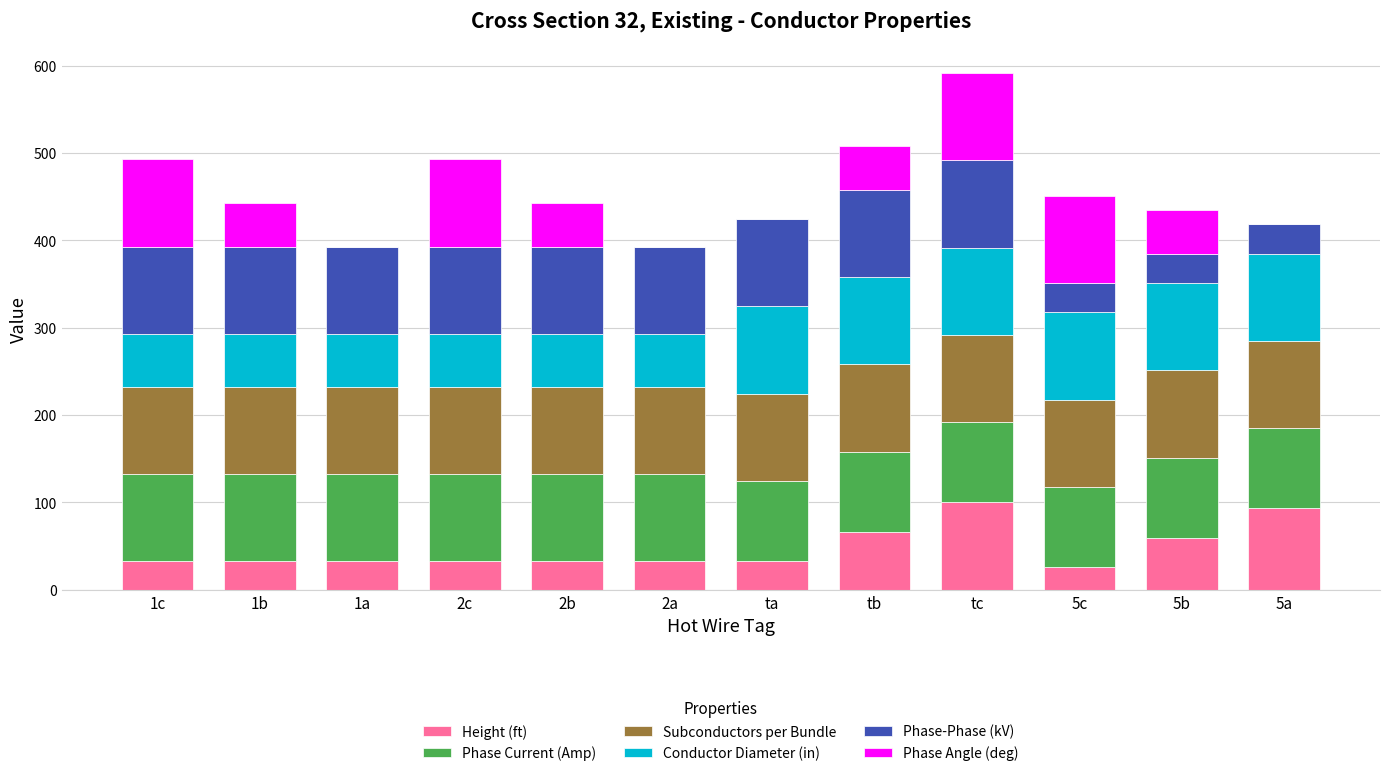

What is the maximum value for Height (ft)?

100.0